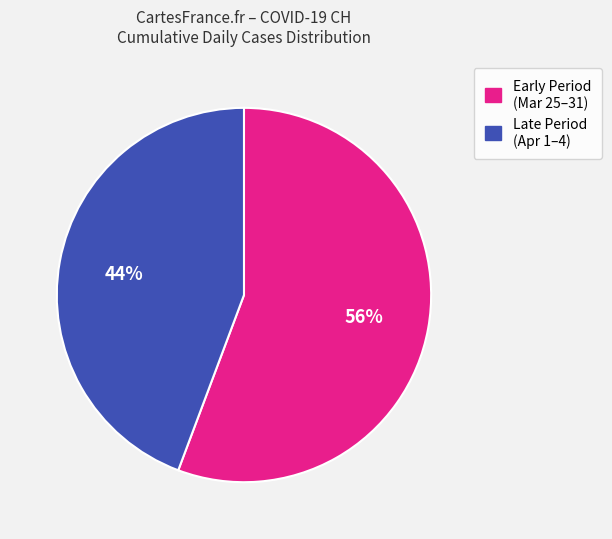

Does any single category account for the majority?

Yes